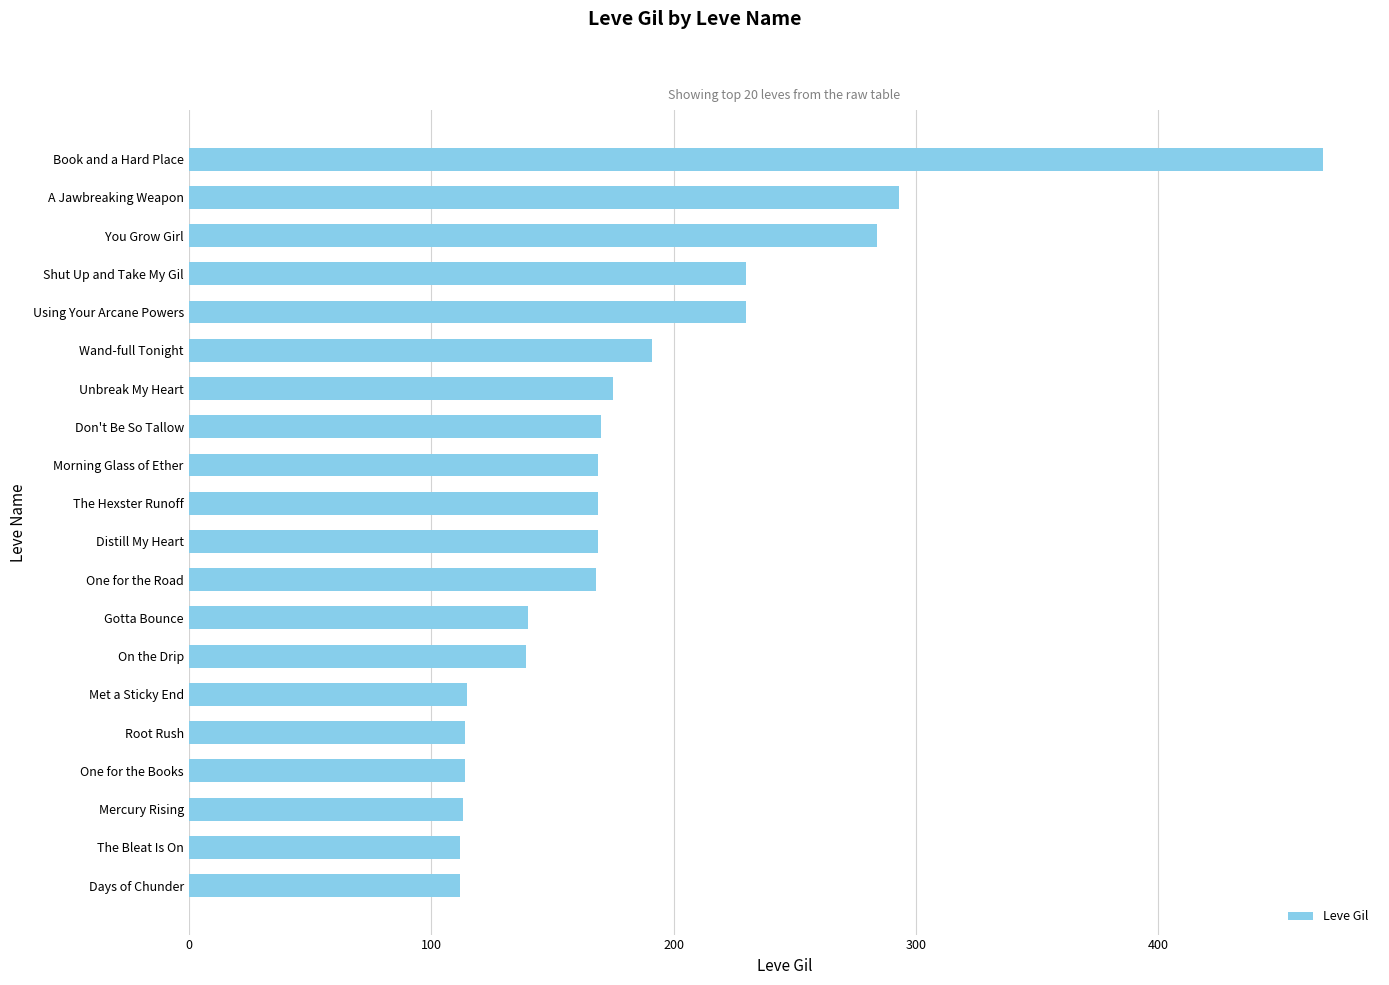

What is the sum of all values?

3675